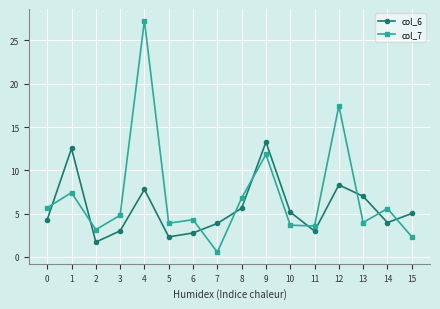

True or false: col_6 and col_7 cross at least once.

True